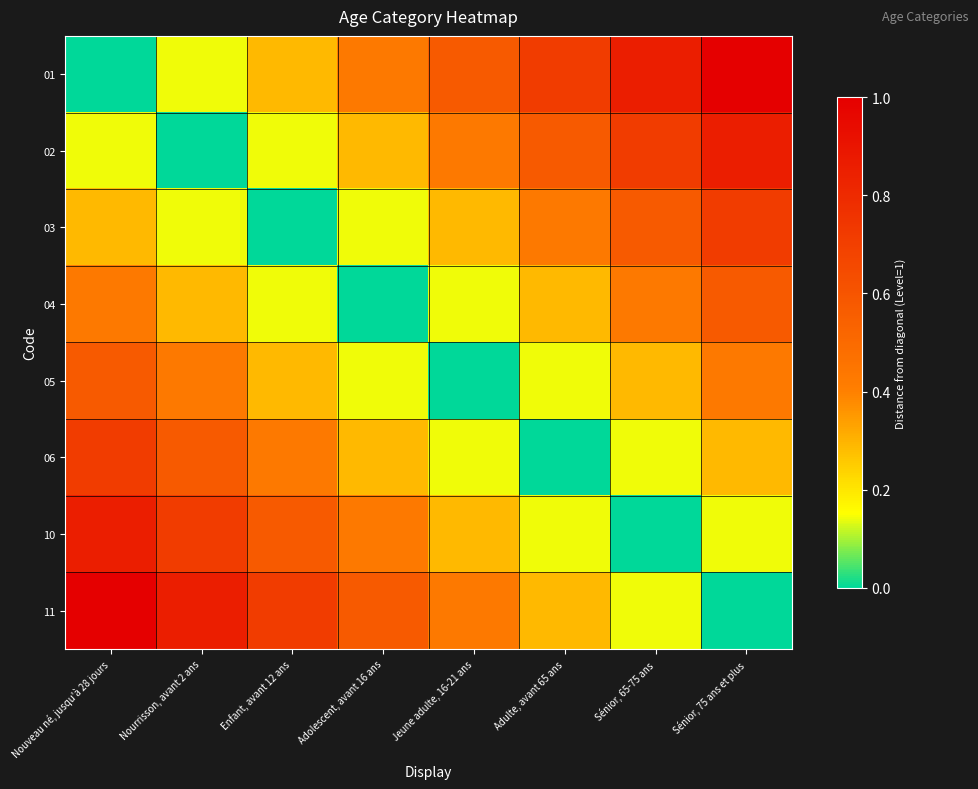

Which series has the largest total across all categories?

01